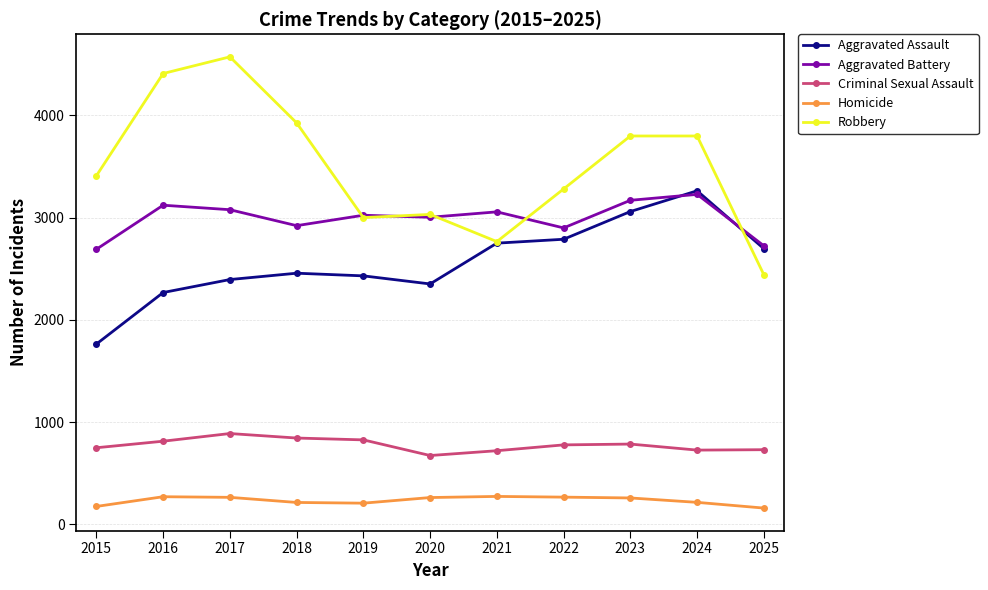

What is the difference between the second highest and minimum values in the Aggravated Assault series?

1296